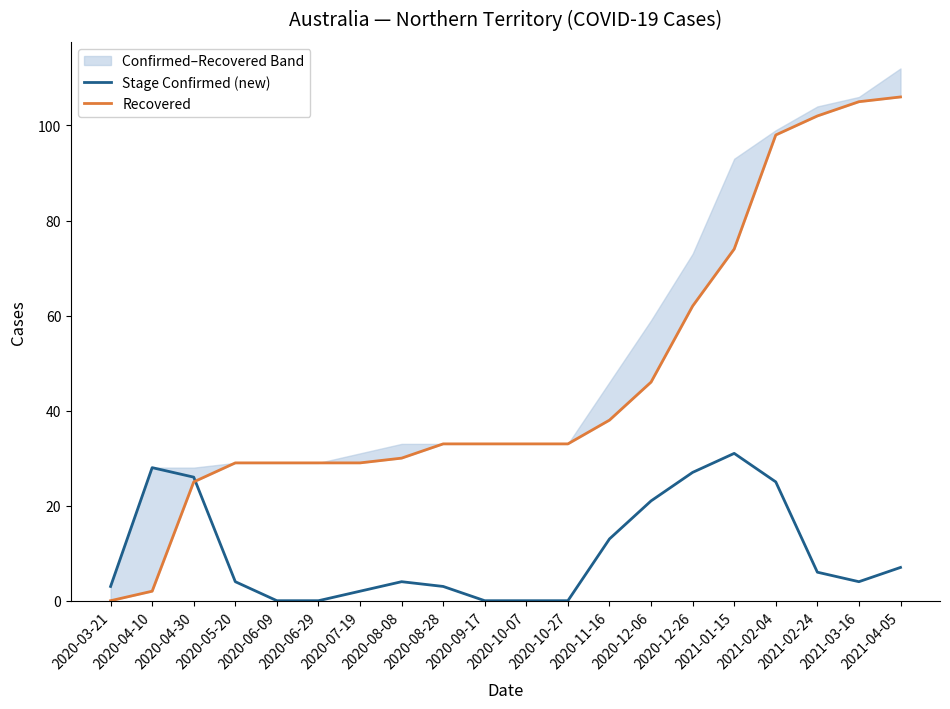

Which category has the lowest value in the Stage Confirmed (new) series?

2020-06-09